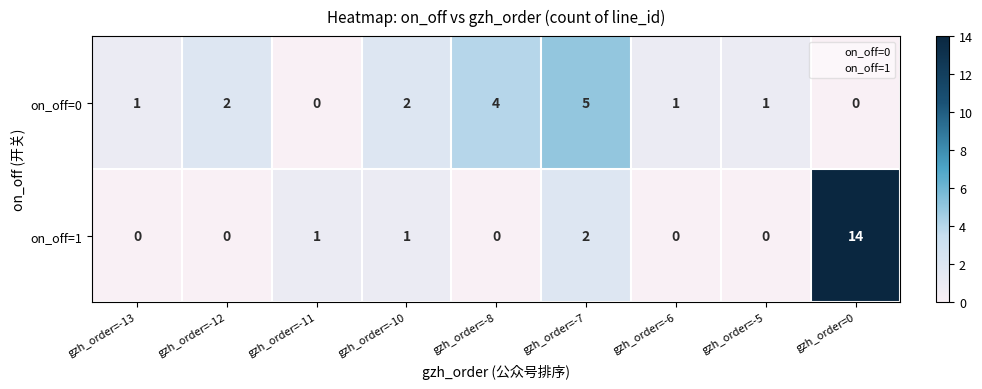

Reading left to right, extract all data points from this chart.

on_off=0: gzh_order=-13=1	gzh_order=-12=2	gzh_order=-11=0	gzh_order=-10=2	gzh_order=-8=4	gzh_order=-7=5	gzh_order=-6=1	gzh_order=-5=1	gzh_order=0=0
on_off=1: gzh_order=-13=0	gzh_order=-12=0	gzh_order=-11=1	gzh_order=-10=1	gzh_order=-8=0	gzh_order=-7=2	gzh_order=-6=0	gzh_order=-5=0	gzh_order=0=14